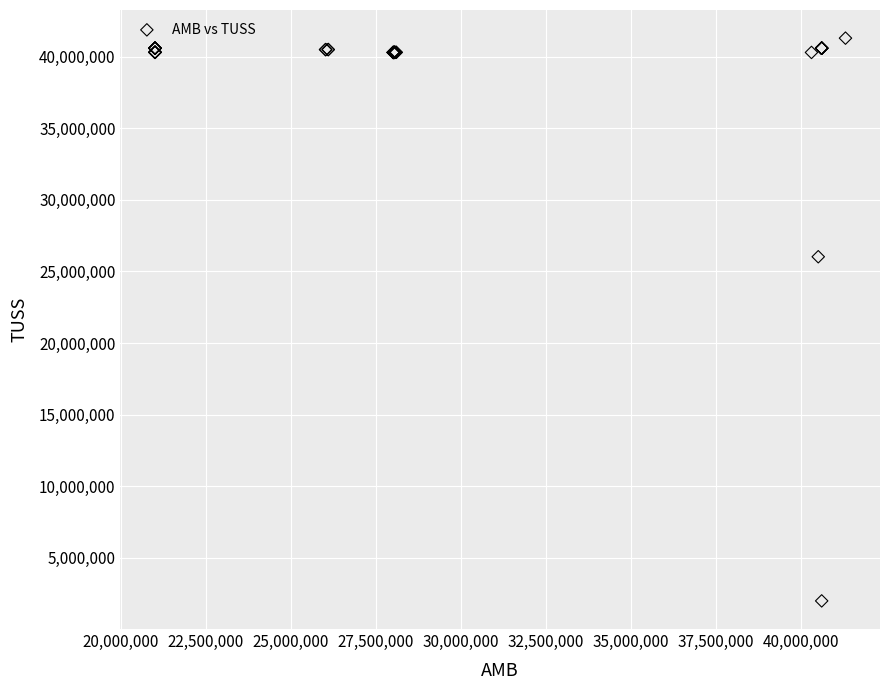

What Y value in the scatter plot is closest to 21645689?

26030144